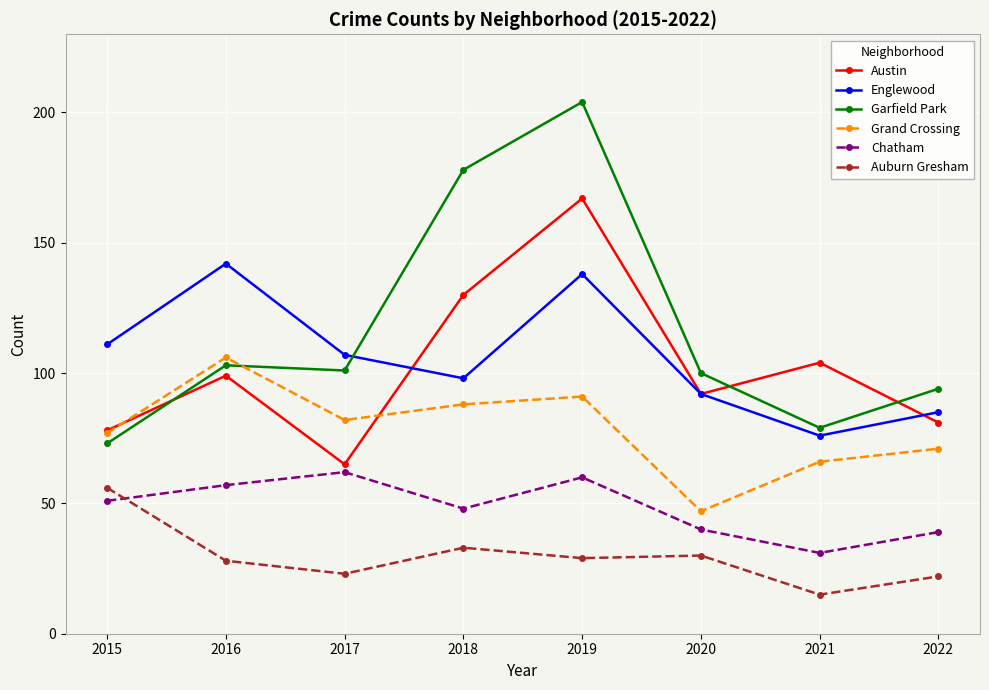

Which series has the widest spread of values?

Garfield Park